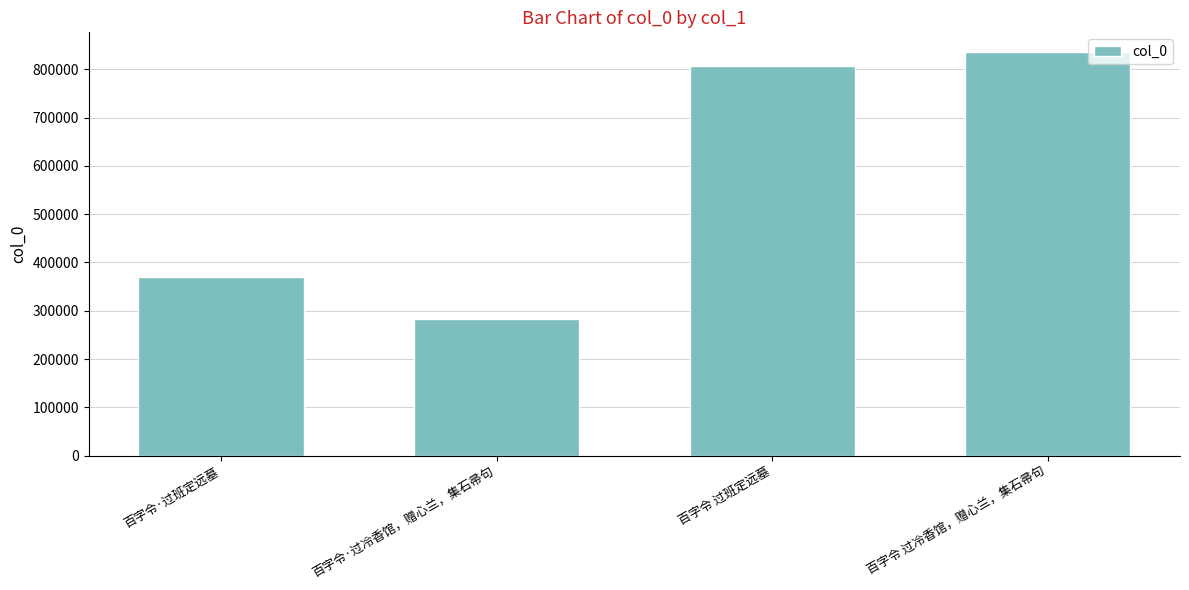

List the labels in order of value, smallest first.

百字令·过冷香馆，赠心兰，集石帚句, 百字令·过班定远墓, 百字令 过班定远墓, 百字令 过冷香馆，赠心兰，集石帚句